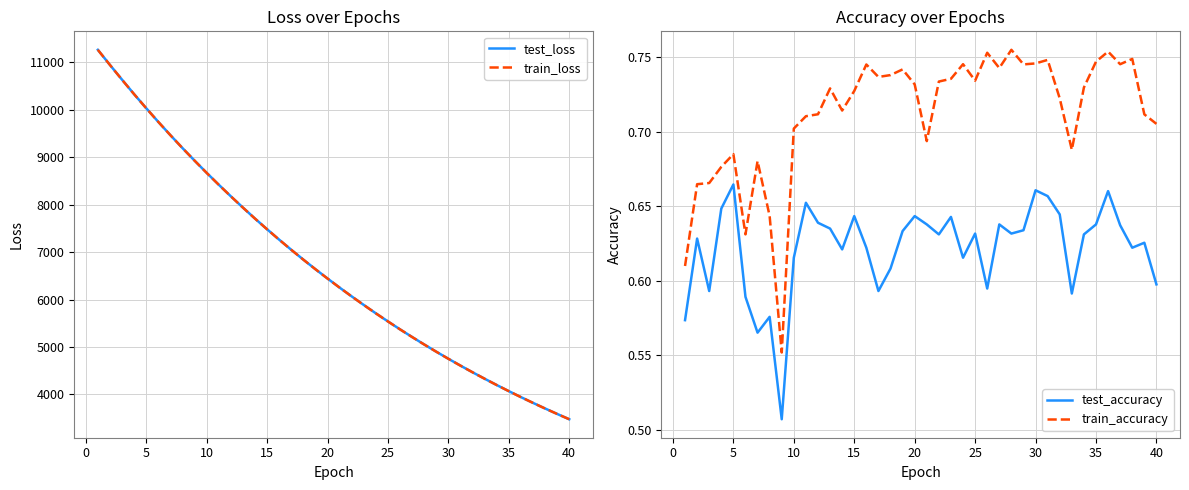

What is the sum of all test_accuracy values?

24.9